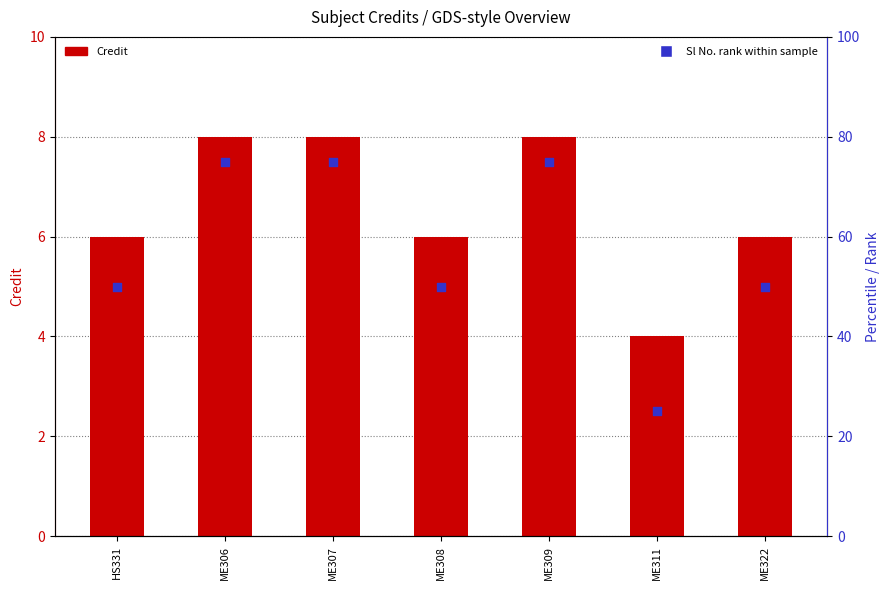

Which series has the largest total across all categories?

Sl No. (scaled %)